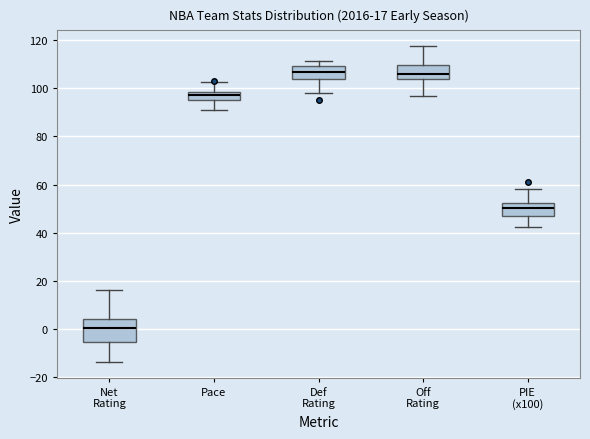

Comparing the boxes themselves (not the whiskers), which one is the tallest?

Net Rating